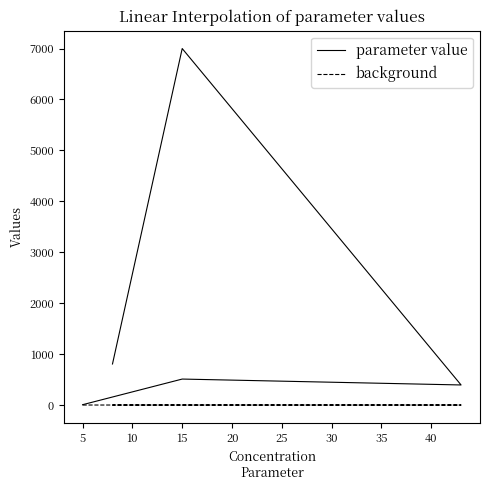

In parameter value, how many points are higher than both neighbors (excluding endpoints)?

2